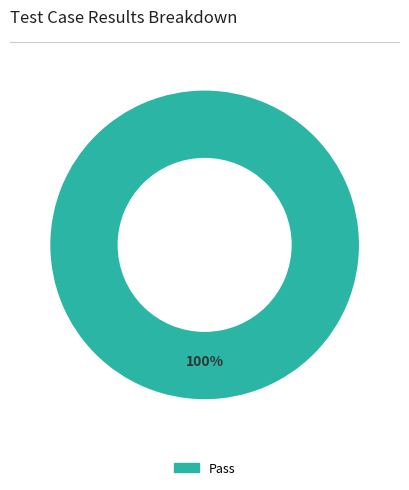

Is there any slice that represents more than half of the pie?

Yes